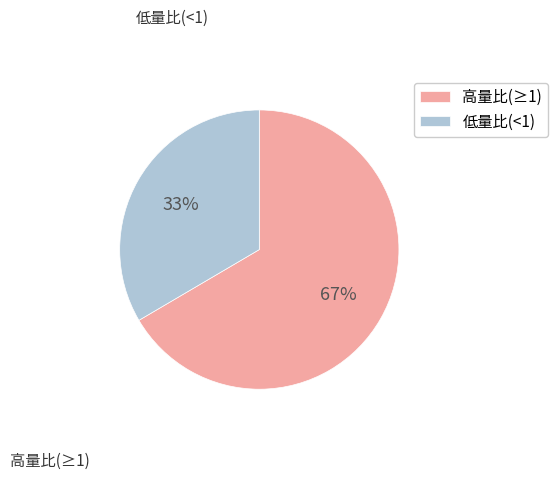

Which slice represents more than half of the pie?

高量比(≥1)